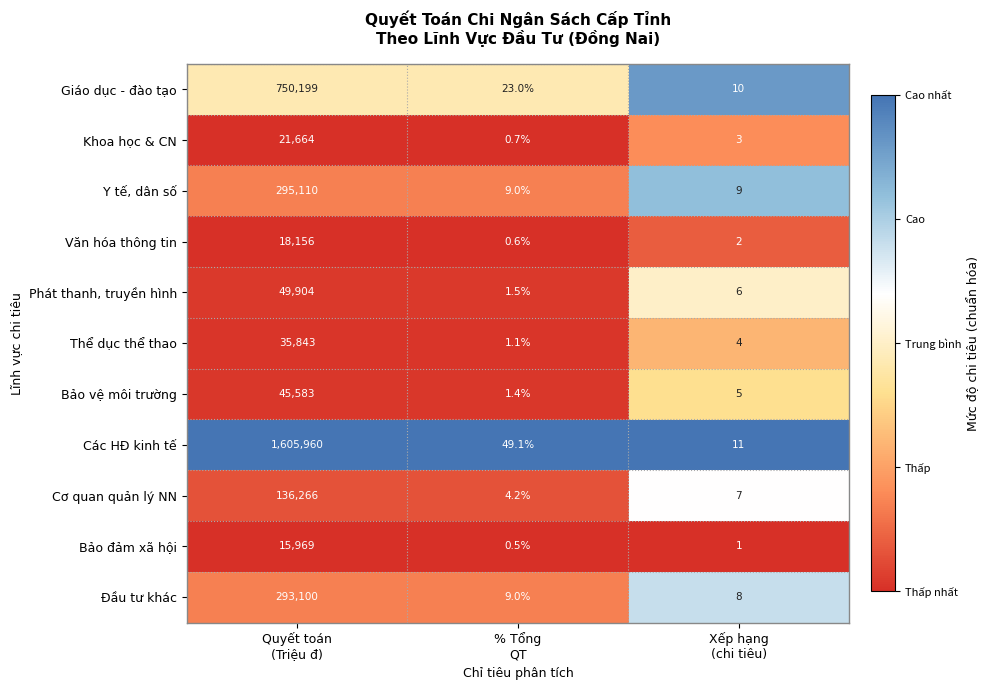

List the series in order of their peak value, lowest first.

Bảo đảm xã hội, Văn hóa thông tin, Khoa học & CN, Thể dục thể thao, Bảo vệ môi trường, Phát thanh, truyền hình, Cơ quan quản lý NN, Đầu tư khác, Y tế, dân số, Giáo dục - đào tạo, Các HĐ kinh tế